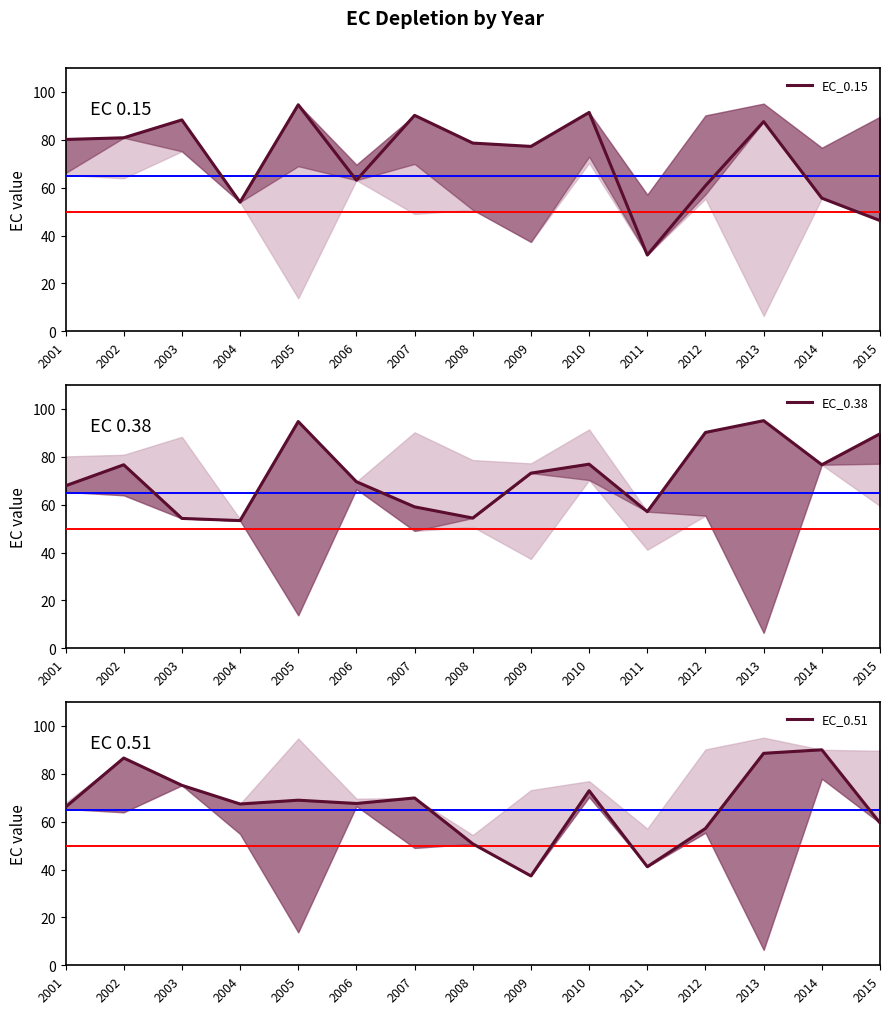

Reading left to right, list all the values displayed in this chart.

EC_0.15: 80.1	80.8	88.3	53.9	94.6	63.1	90.2	78.6	77.2	91.4	31.9	60.8	87.6	55.6	46.3
EC_0.38: 67.9	76.7	54.3	53.4	94.7	69.6	59.1	54.4	73.2	76.9	57.1	90.2	95.1	76.7	89.6
EC_0.51: 66.1	86.6	75.2	67.4	69.0	67.6	69.9	50.8	37.3	72.9	41.2	57.2	88.6	90.0	59.5